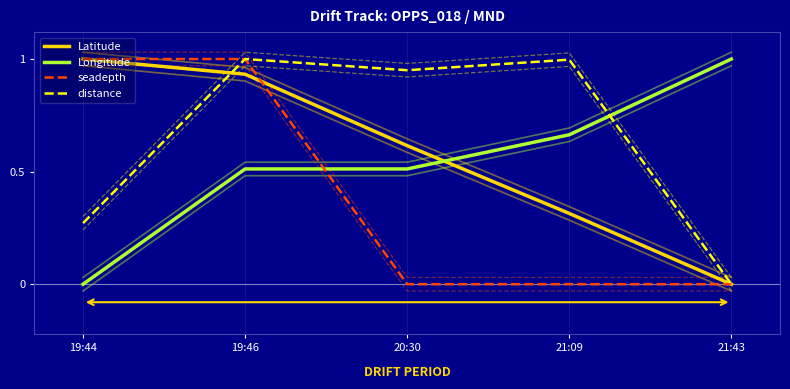

At which label is seadepth closest to 0?

20:30